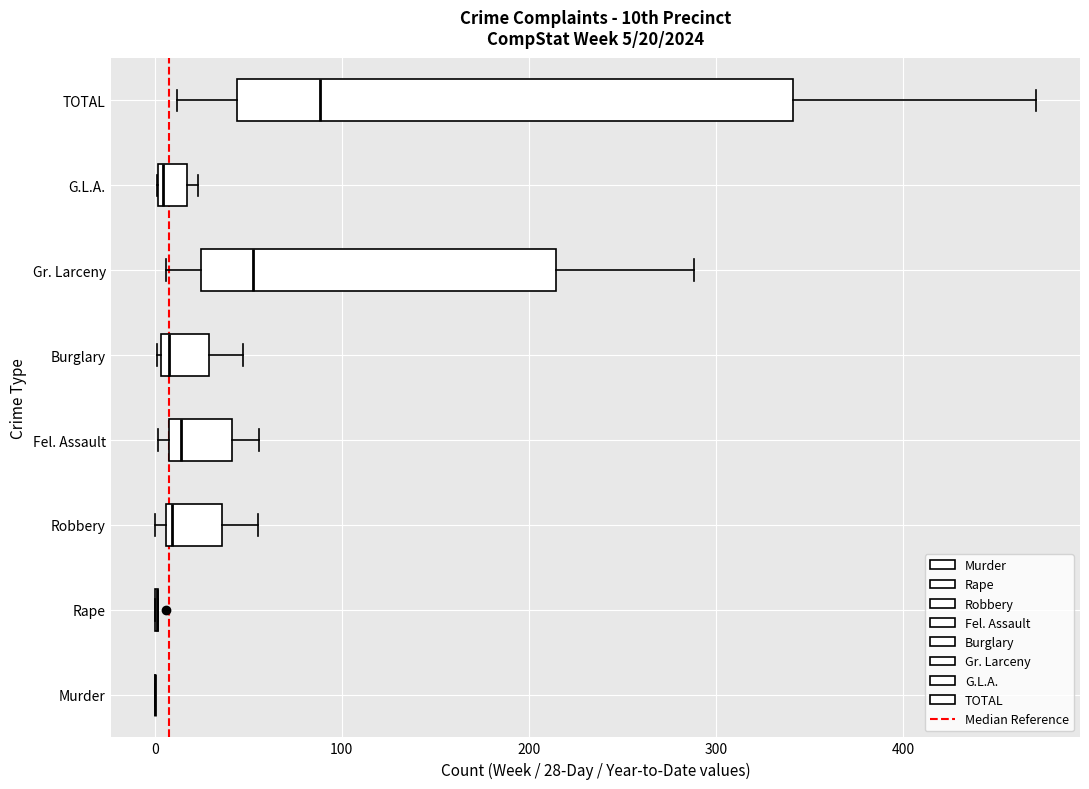

Comparing the boxes themselves (not the whiskers), which one is the widest?

TOTAL